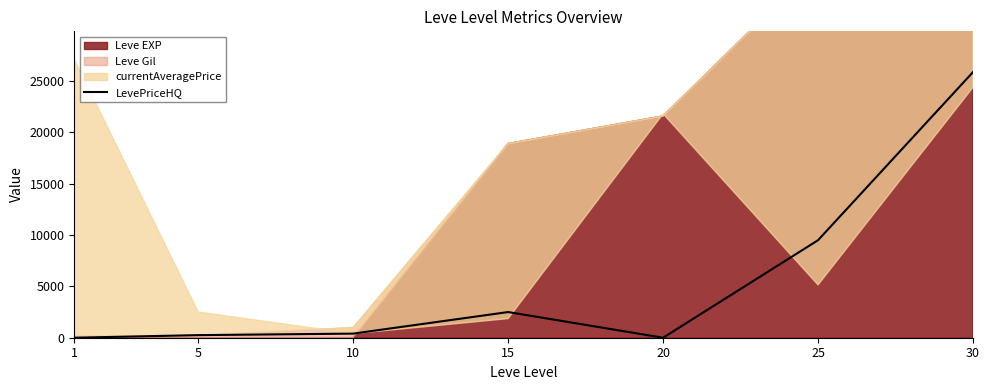

True or false: the data shows 10730 at 1.

False